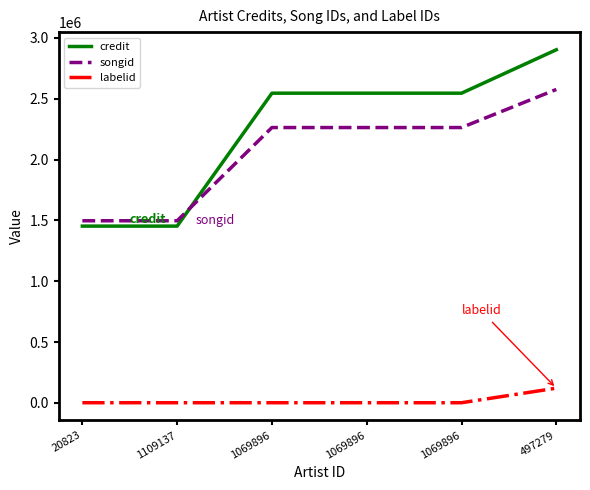

True or false: labelid has more than 1 points higher than both neighbors.

False